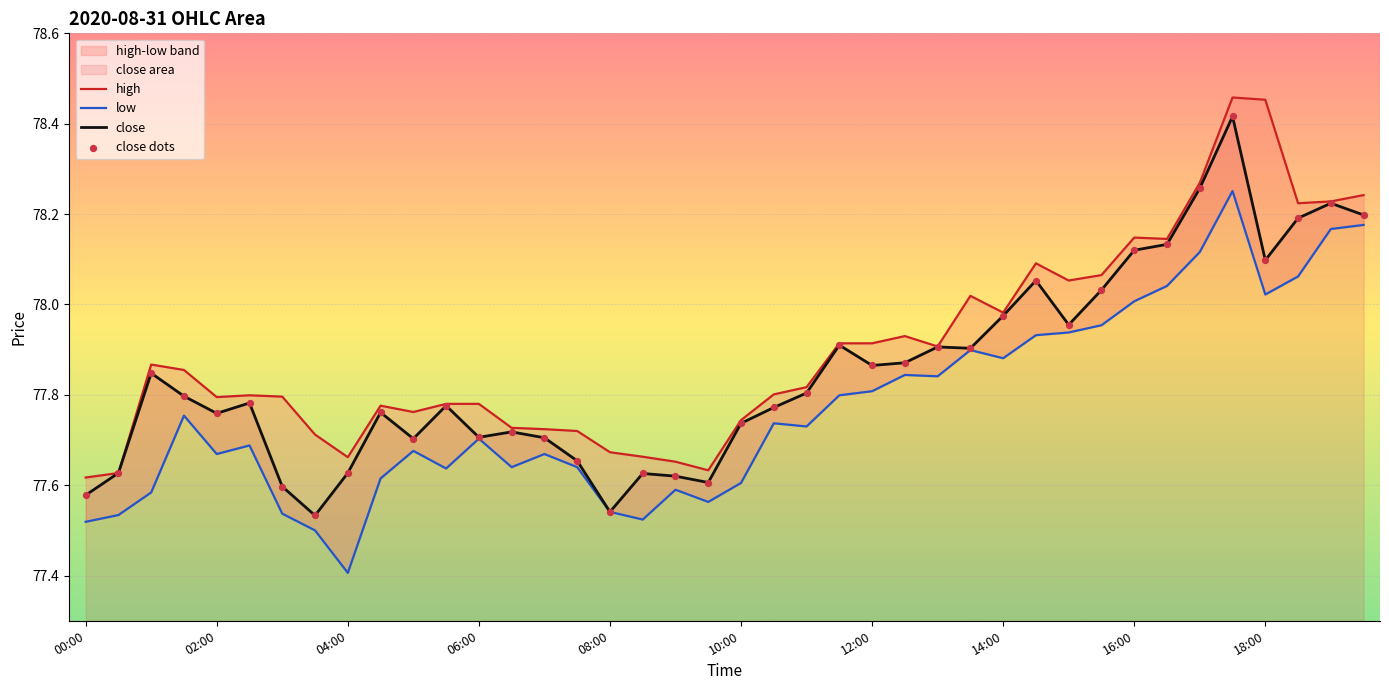

Is the value of low at 34 greater than the value of high at 22?

Yes